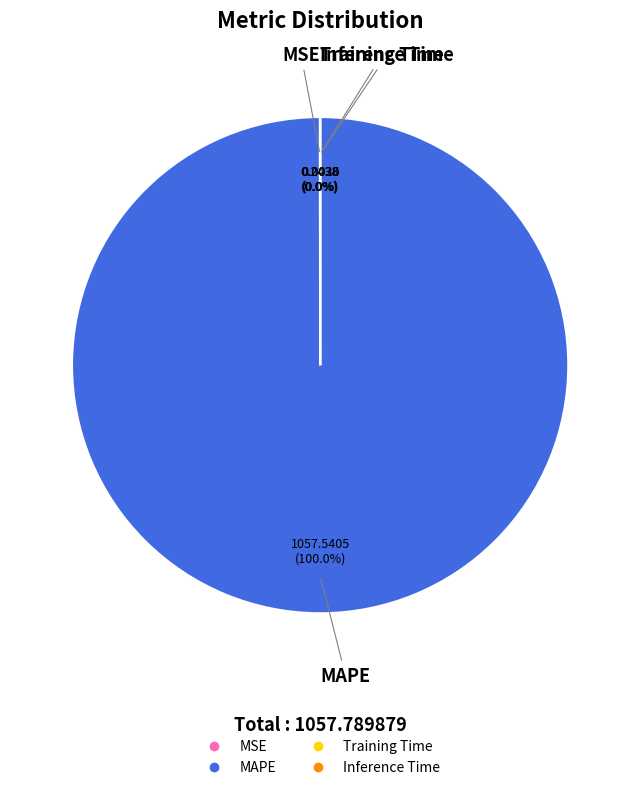

Which slice is the largest?

MAPE